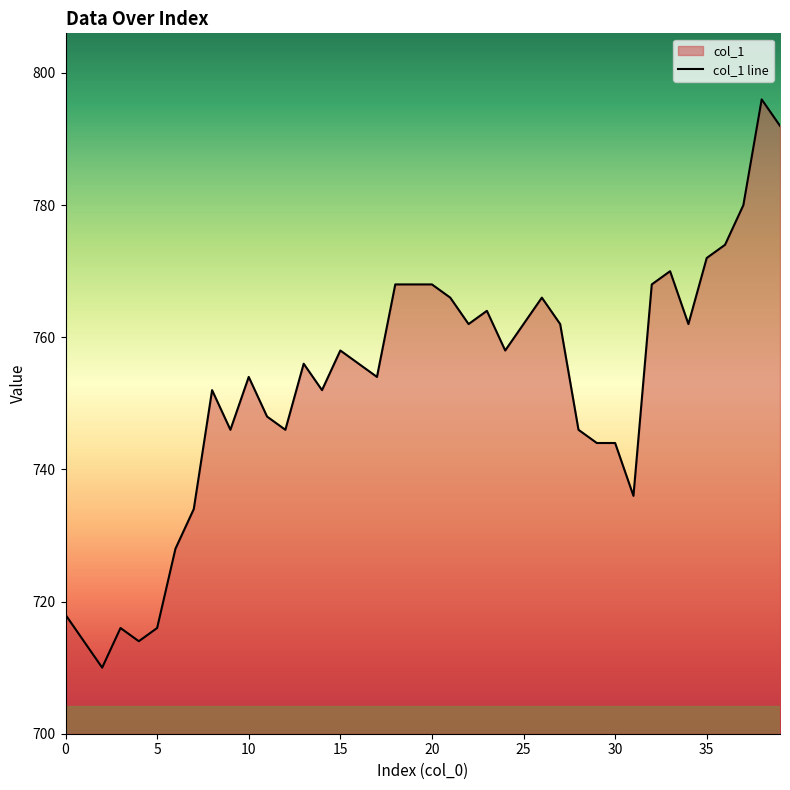

The chart shows a value of 406 at 12. True or false?

False